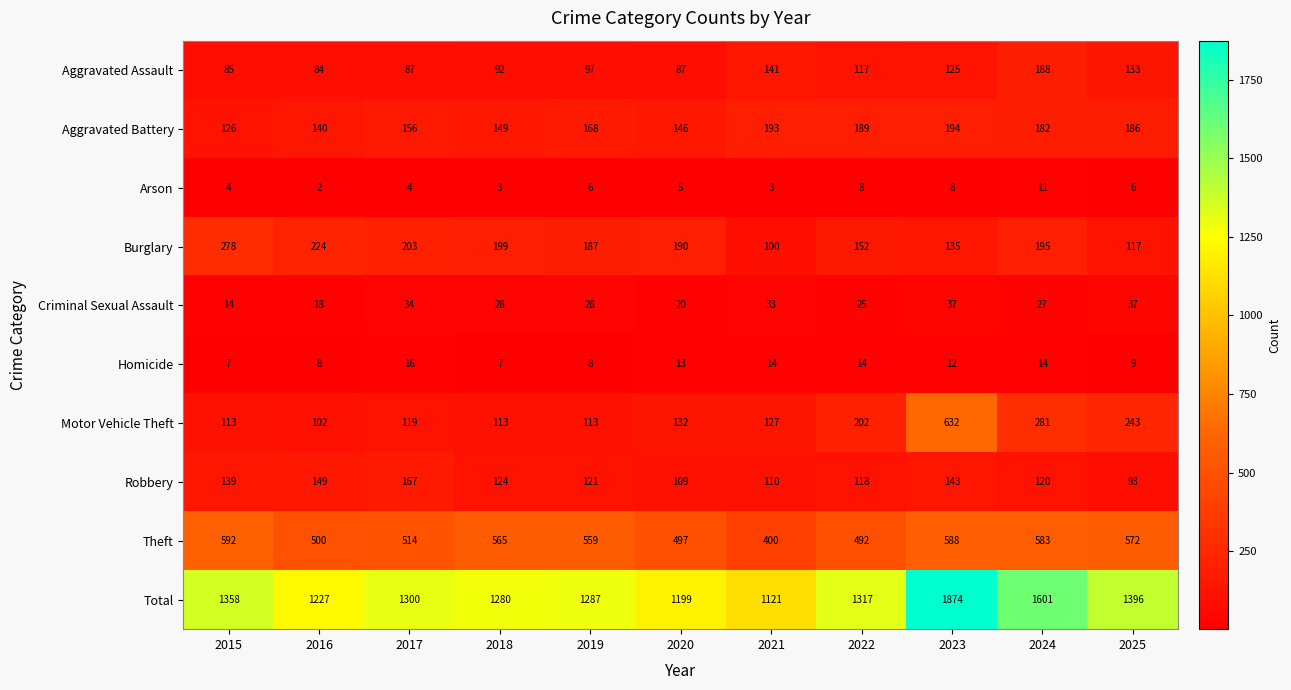

At which category does the chart reach its minimum across all series?

2016